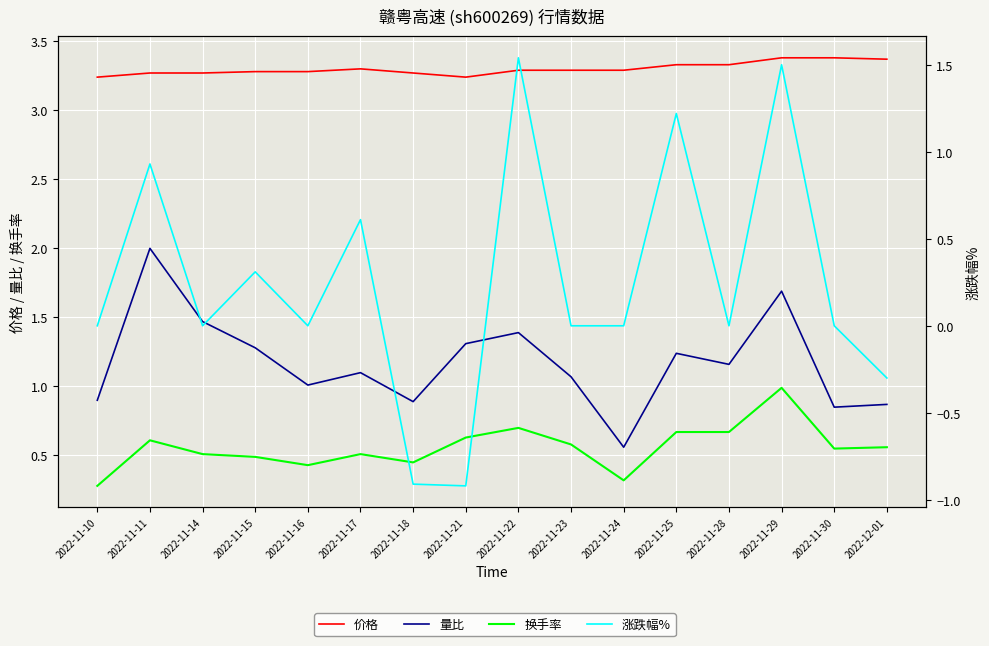

True or false: 价格 and 涨跌幅% cross at least once.

False